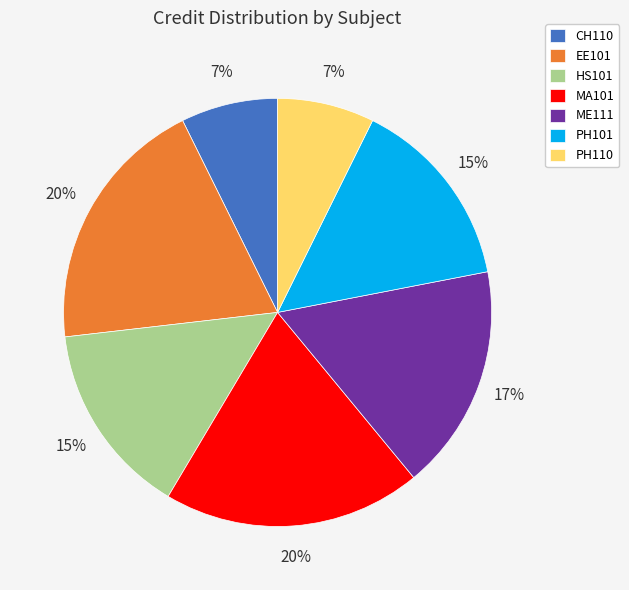

Is the sum of EE101 and MA101 greater than half?

No